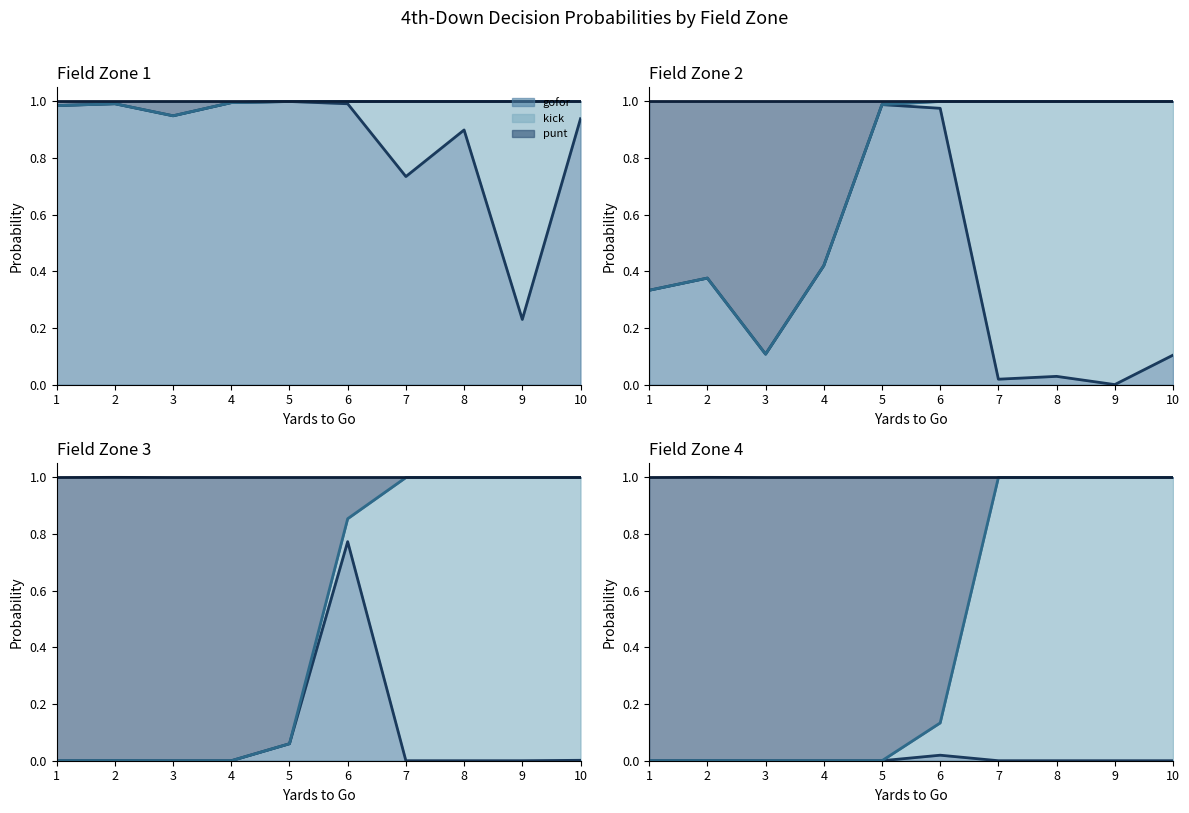

Is the value of punt at 3 greater than the value of gofor at 4?

No